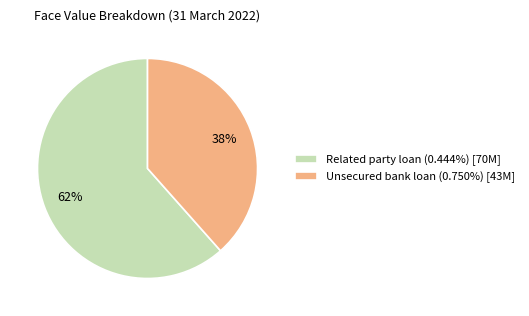

To the nearest percent, what is the average slice percentage?

50%